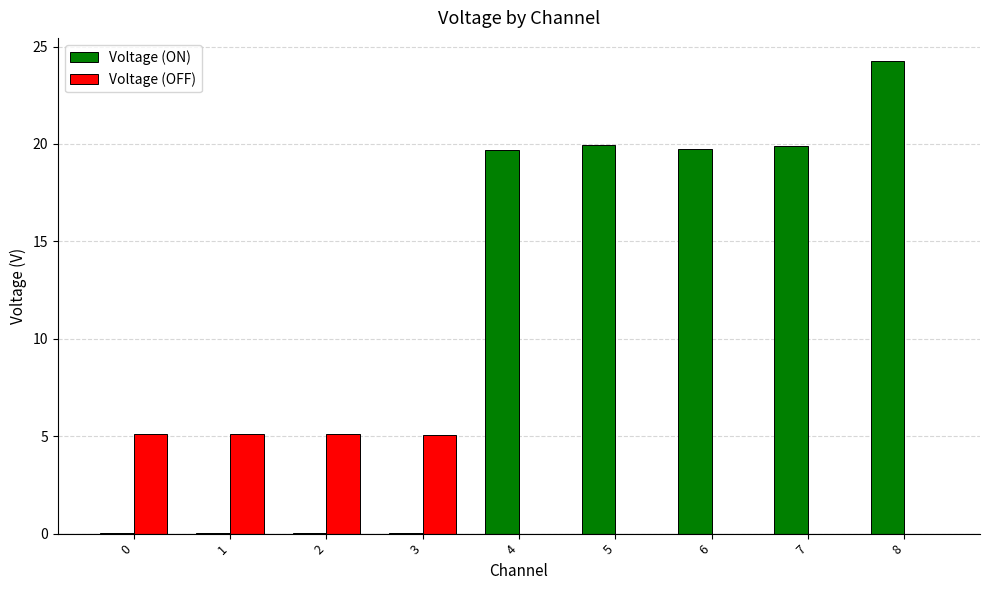

Are the bars grouped side by side (vs. stacked)?

Yes